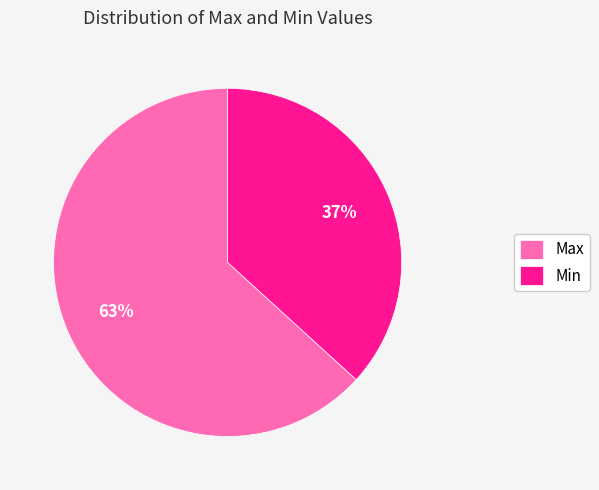

Is it true that Max is 55% of the pie?

False